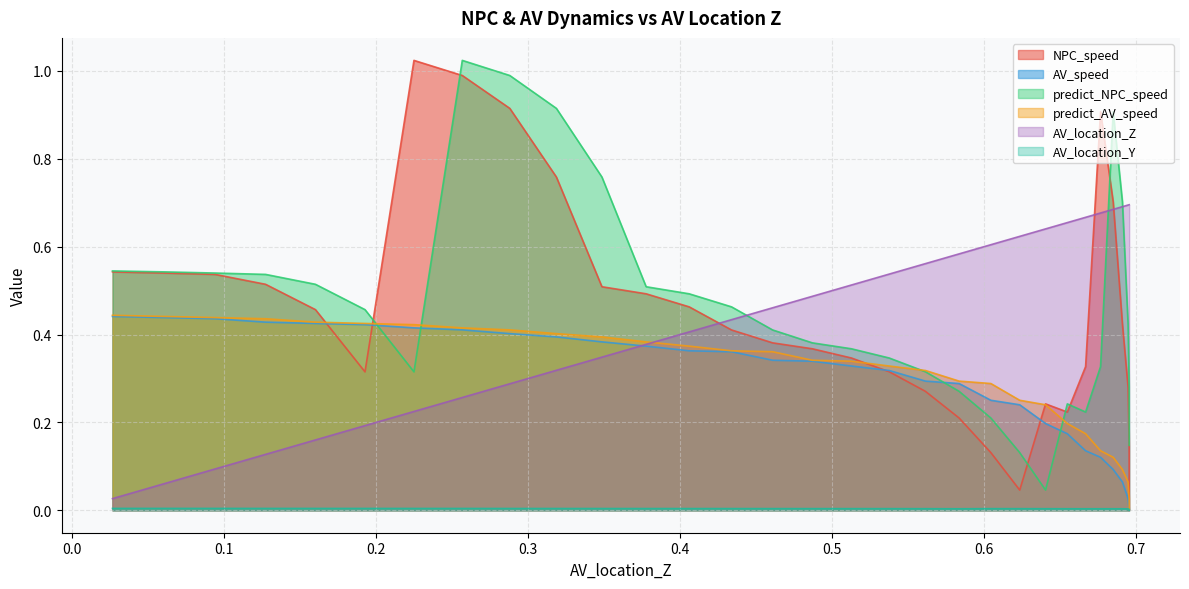

Rank the series by their maximum value, from highest to lowest.

NPC_speed, predict_NPC_speed, AV_location_Z, predict_AV_speed, AV_speed, AV_location_Y